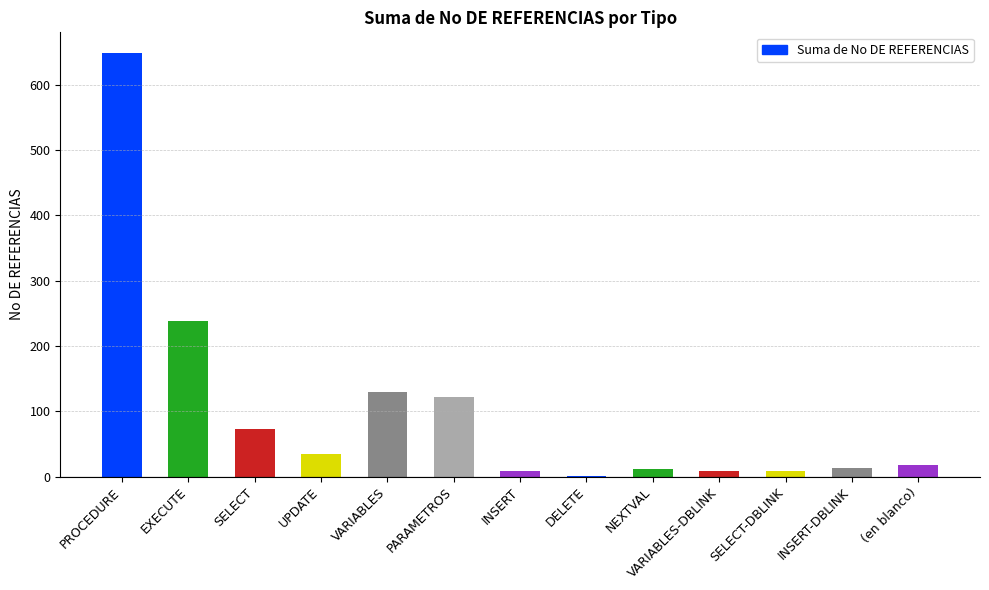

Which has a higher value, INSERT or DELETE?

INSERT